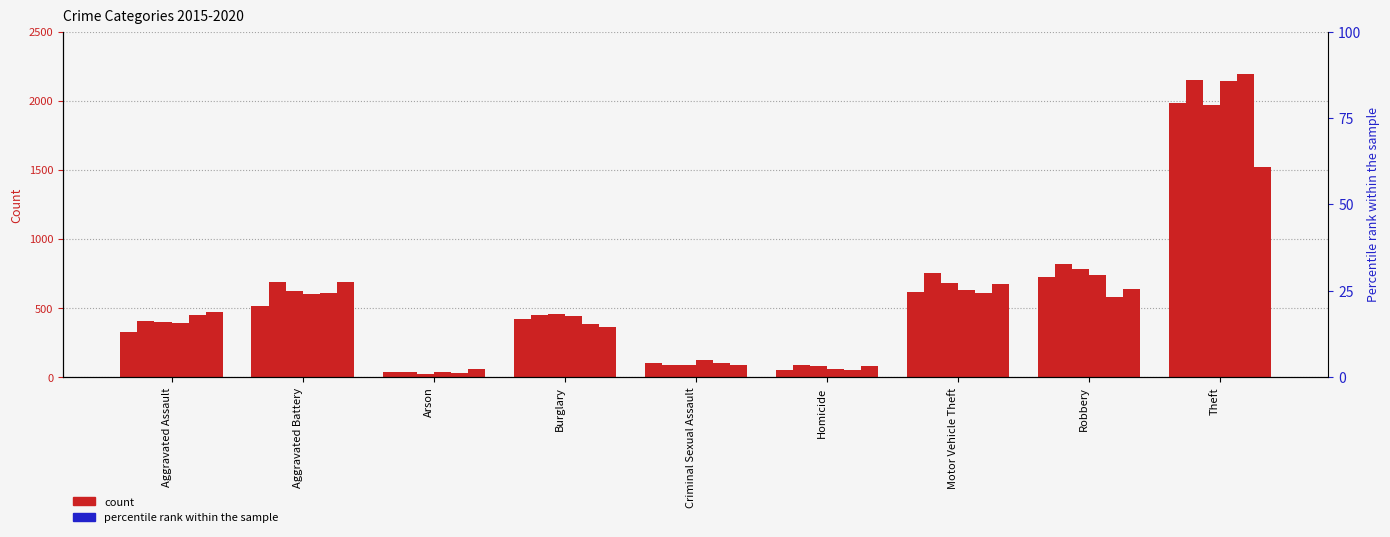

What is the difference between the 2018 values at Motor Vehicle Theft and Aggravated Assault?

239